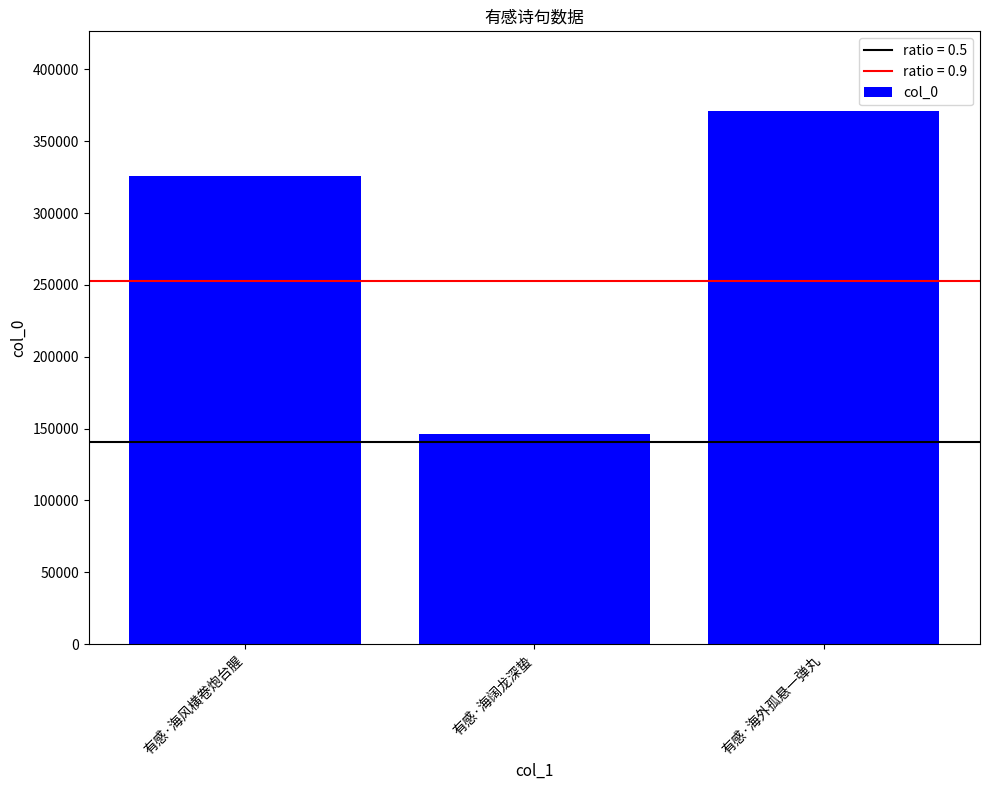

What is the change in value from 有感·海风横卷炮台腥 to 有感·海阔龙深蛰?

-179304